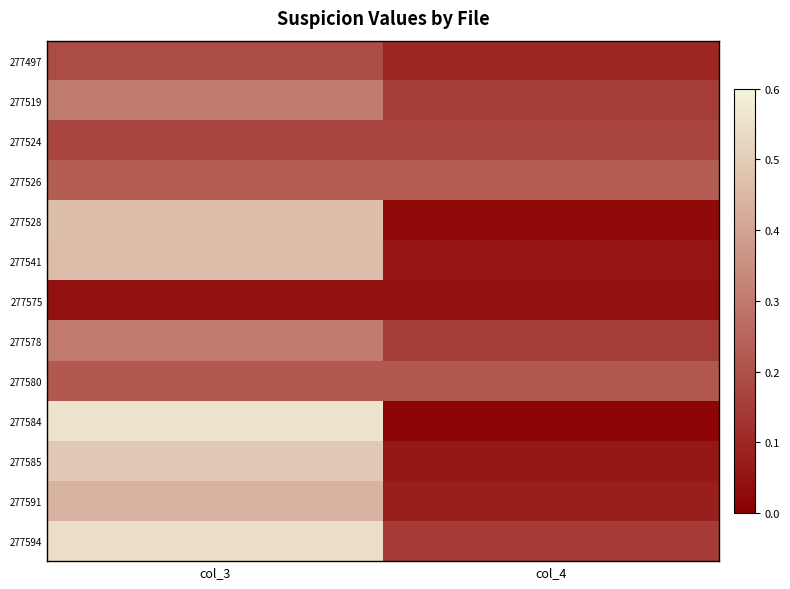

Which series has the largest total across all categories?

277594